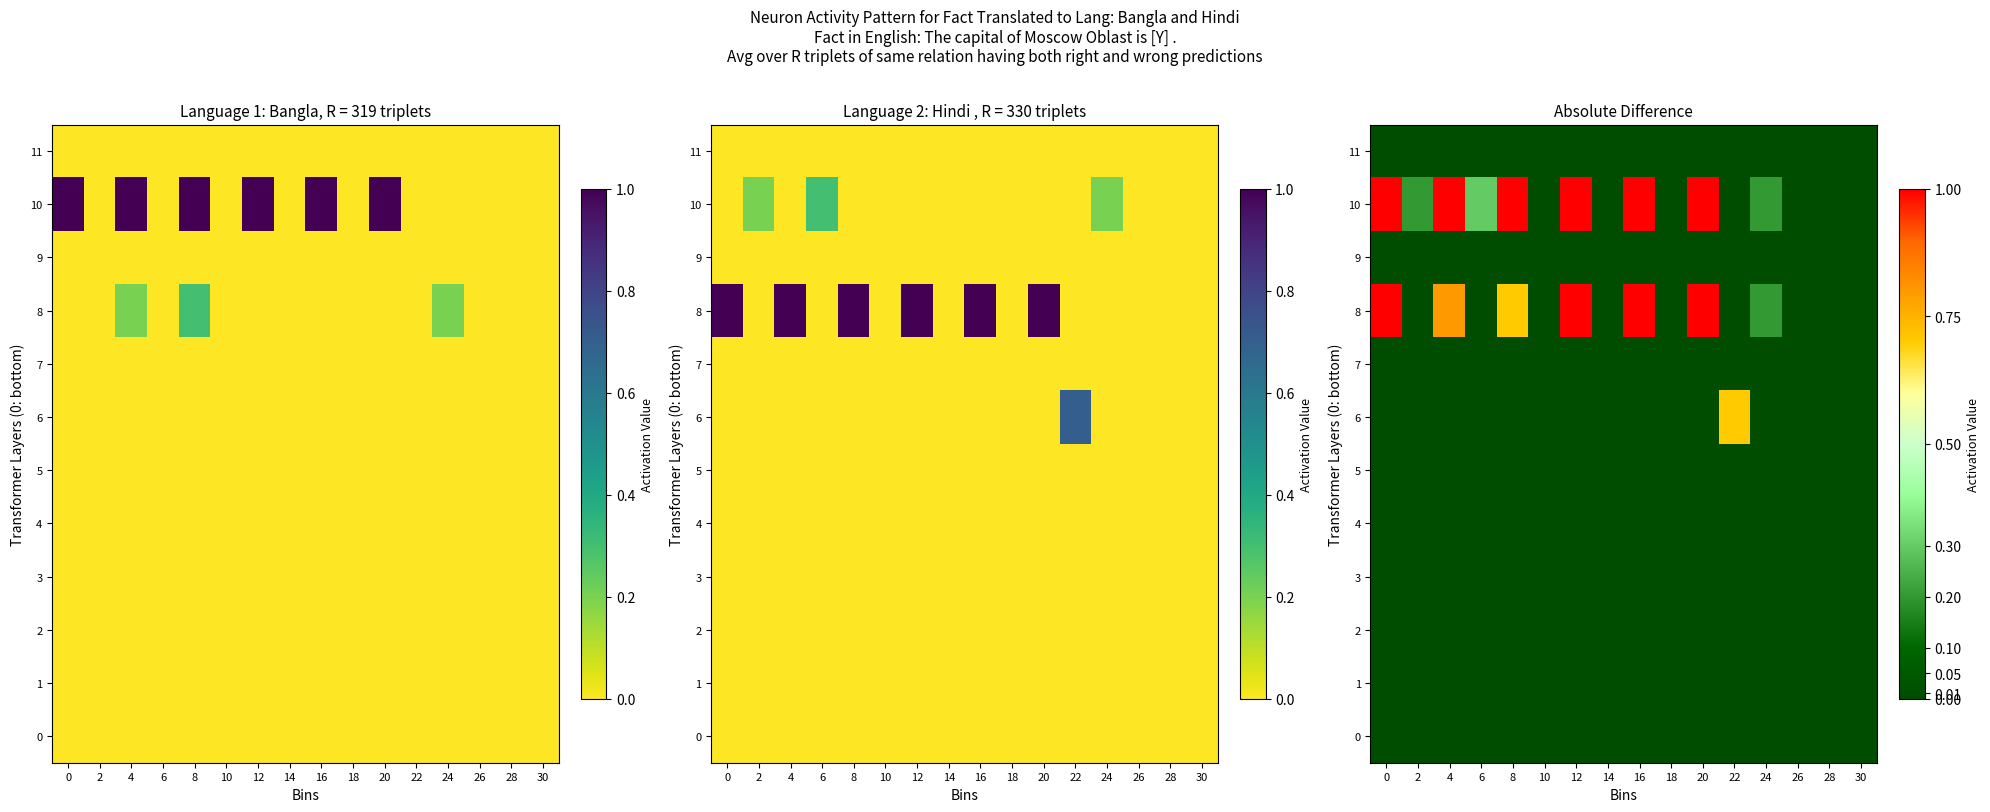

Rank the series by their maximum value, from highest to lowest.

8, 10, 6, 0, 1, 2, 3, 4, 5, 7, 9, 11